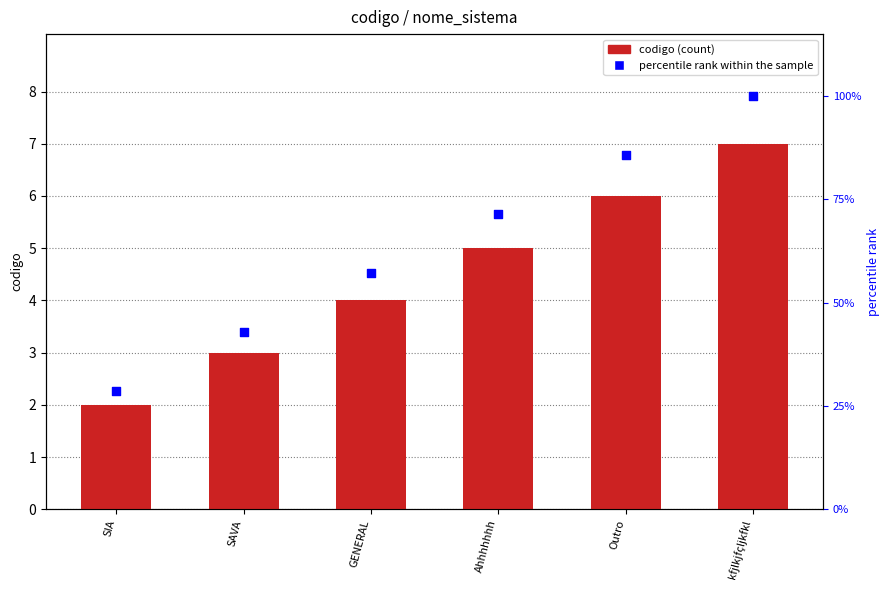

Which series has the largest Y range (max minus min)?

percentile rank within the sample